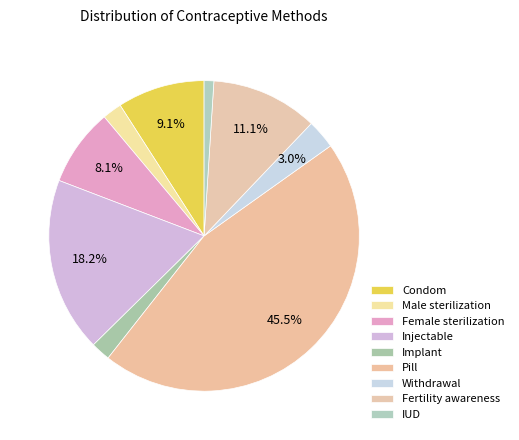

Which slice is the largest?

Pill